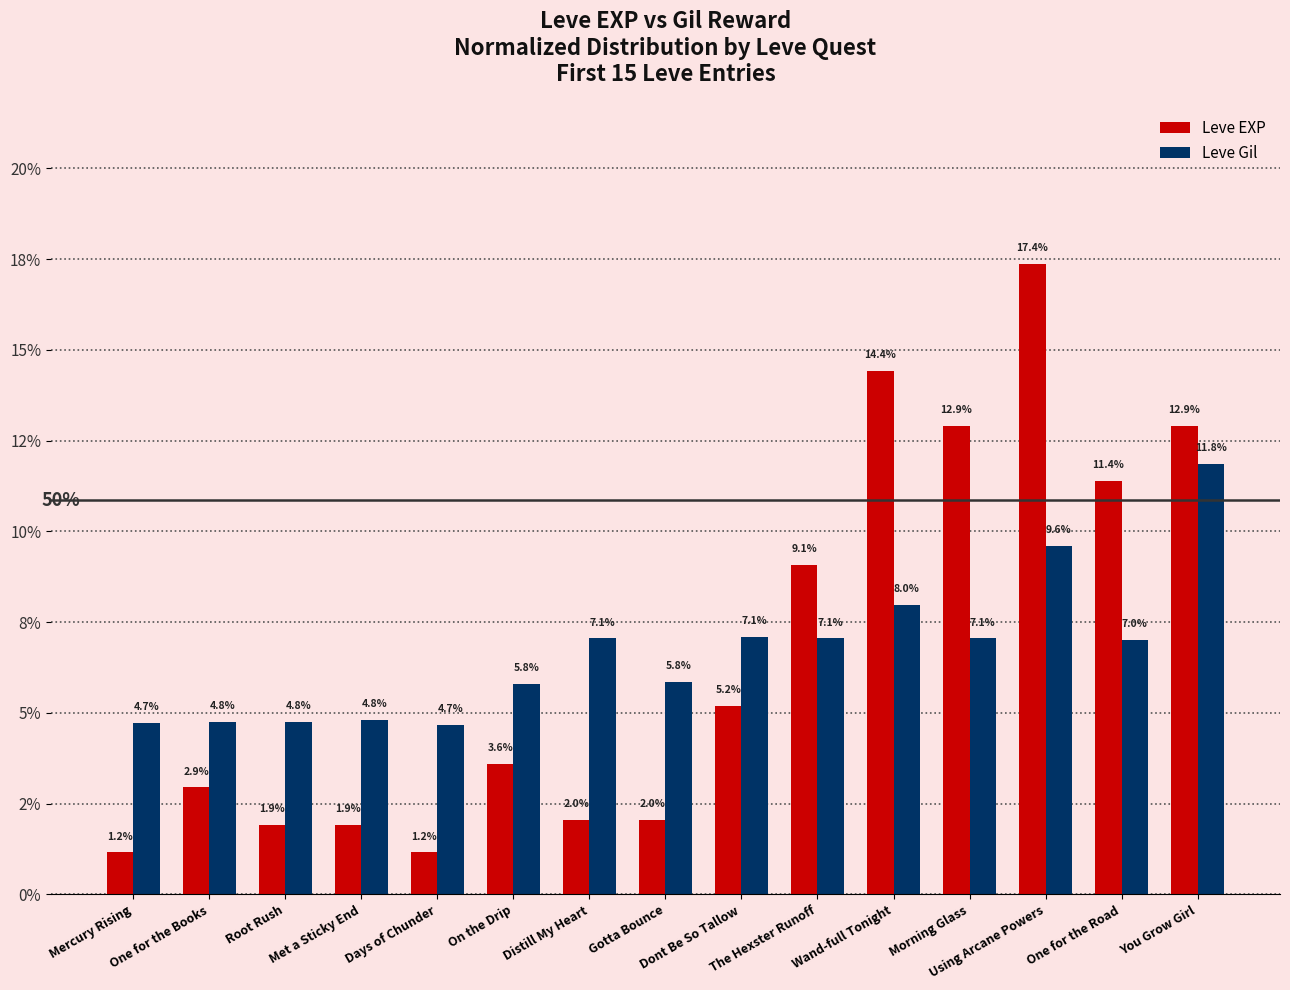

At which label does Leve EXP first exceed 3?

On the Drip